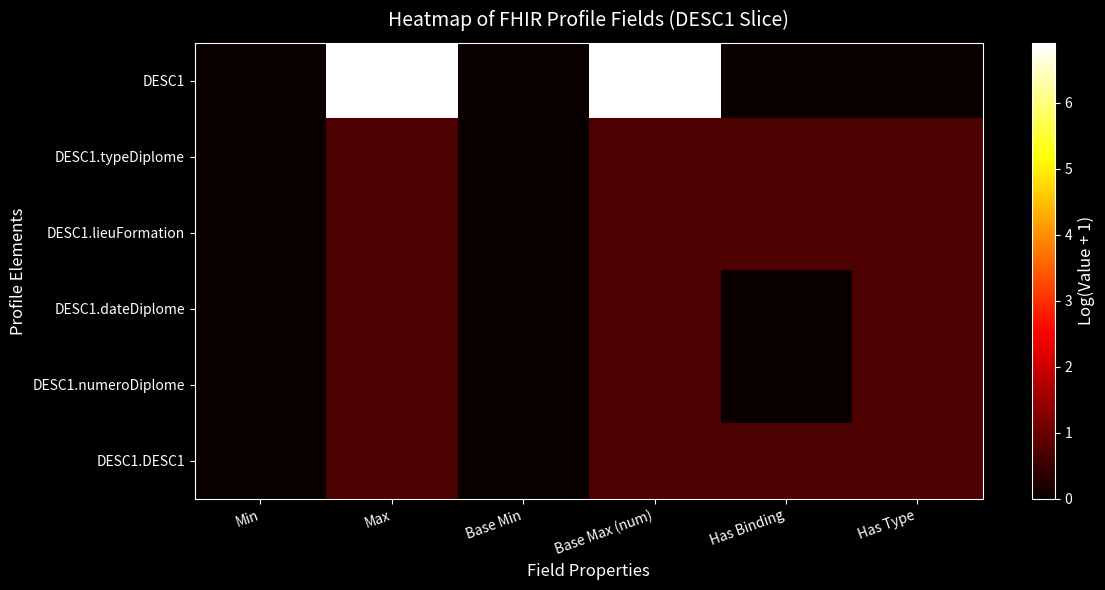

At which category does the chart reach its peak across all series?

Max